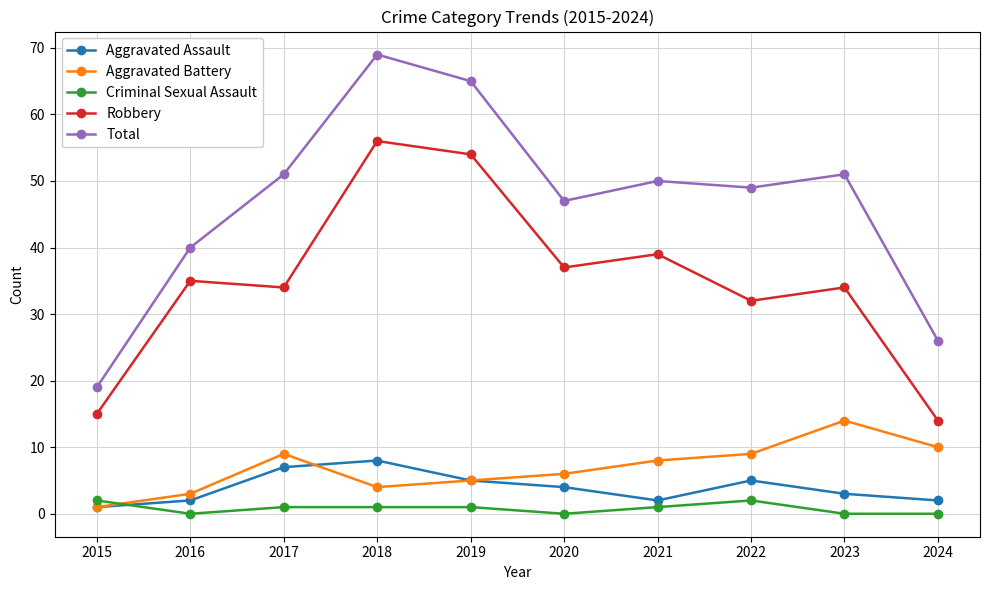

Reading right to left, list all the values displayed in this chart.

Aggravated Assault: 2024=2	2023=3	2022=5	2021=2	2020=4	2019=5	2018=8	2017=7	2016=2	2015=1
Aggravated Battery: 2024=10	2023=14	2022=9	2021=8	2020=6	2019=5	2018=4	2017=9	2016=3	2015=1
Criminal Sexual Assault: 2024=0	2023=0	2022=2	2021=1	2020=0	2019=1	2018=1	2017=1	2016=0	2015=2
Robbery: 2024=14	2023=34	2022=32	2021=39	2020=37	2019=54	2018=56	2017=34	2016=35	2015=15
Total: 2024=26	2023=51	2022=49	2021=50	2020=47	2019=65	2018=69	2017=51	2016=40	2015=19